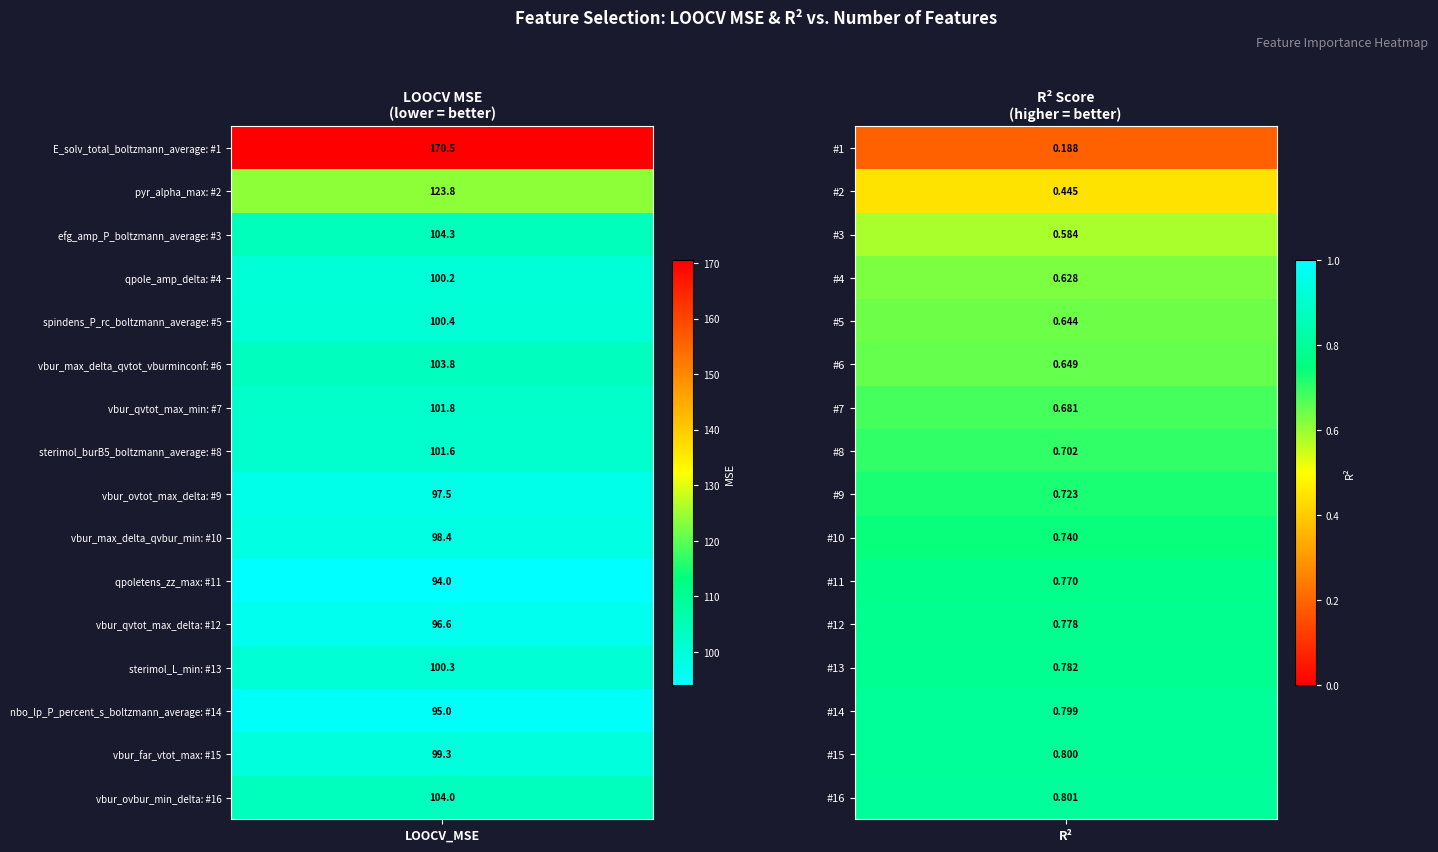

Between 4 and 10, which series saw the biggest shift?

LOOCV_MSE